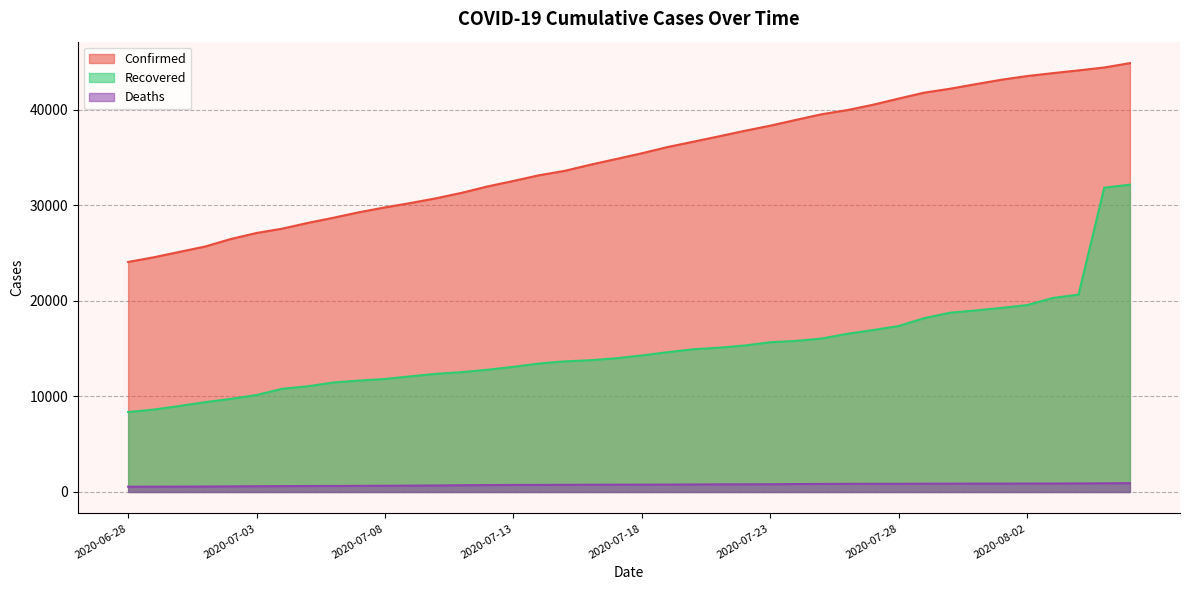

True or false: Deaths and Confirmed intersect in this chart.

False